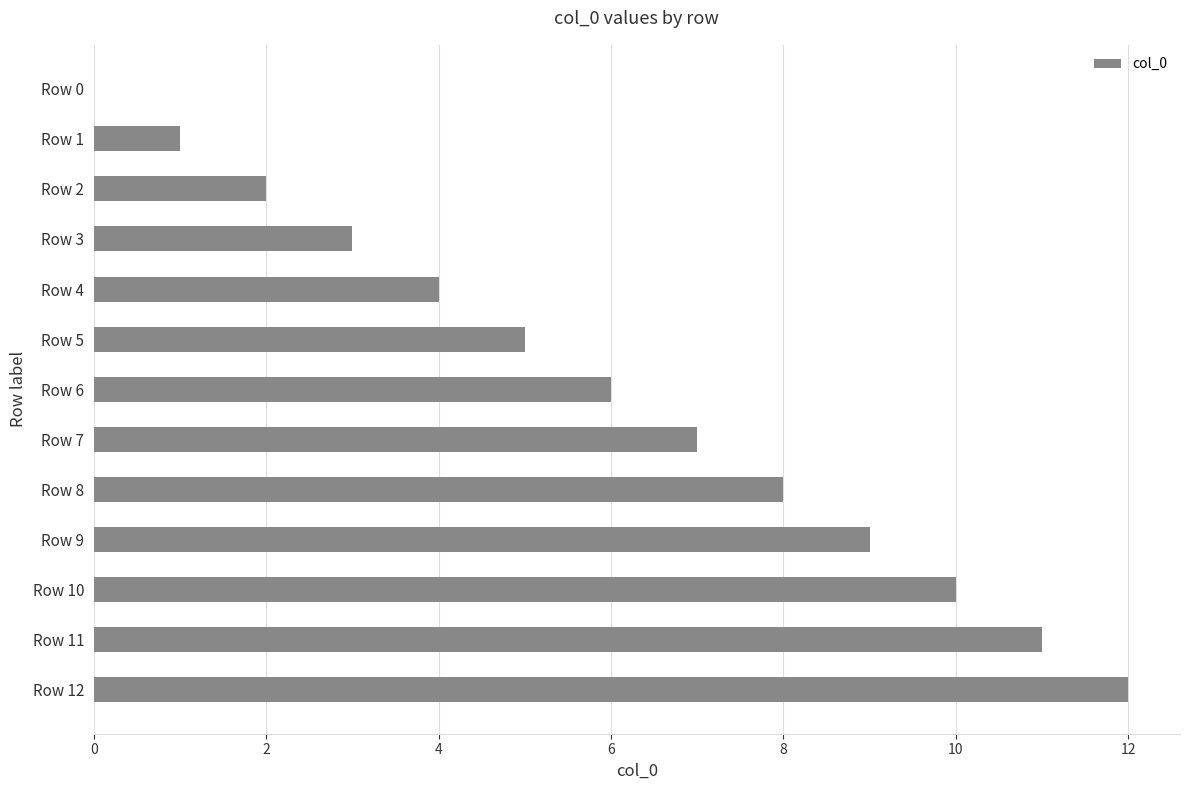

Which has a higher value, Row 8 or Row 11?

Row 11